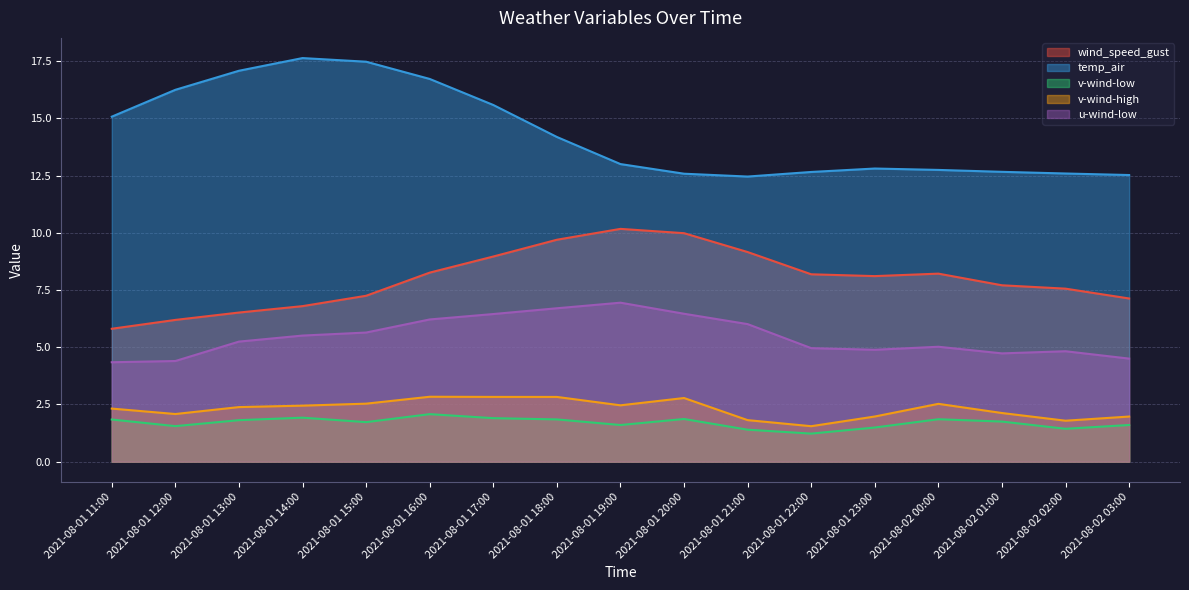

What is the difference between the v-wind-high values at 2021-08-02 00:00 and 2021-08-01 23:00?

0.6